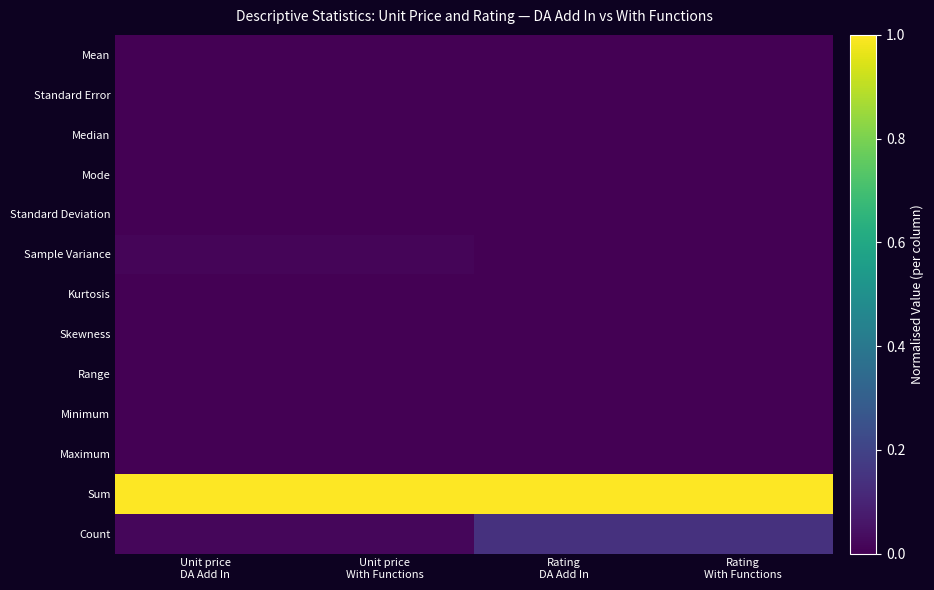

At how many categories does at least one series exceed 0?

4